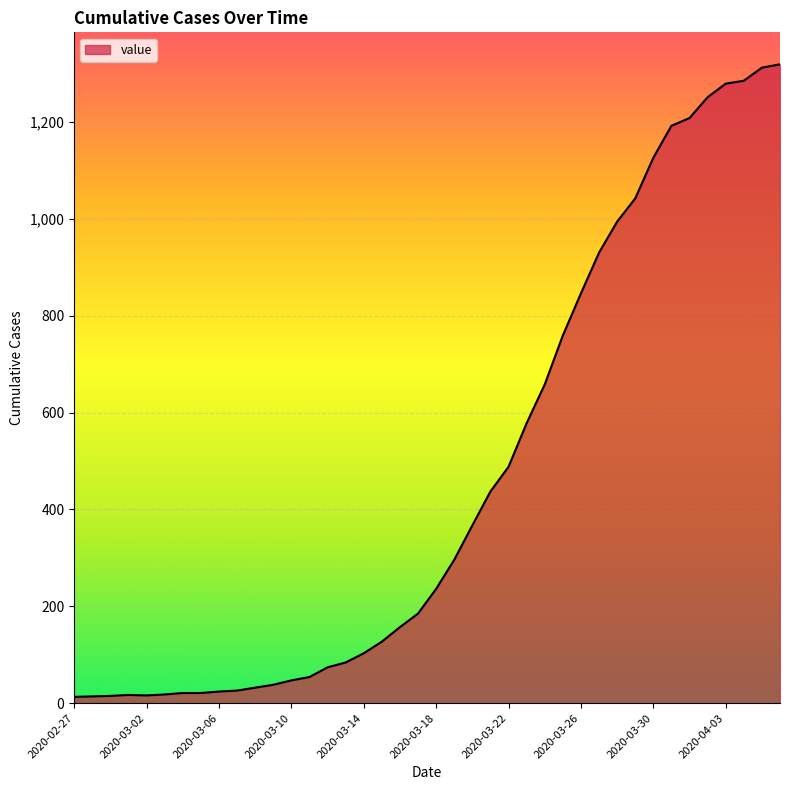

What is the sum of all values?

18689